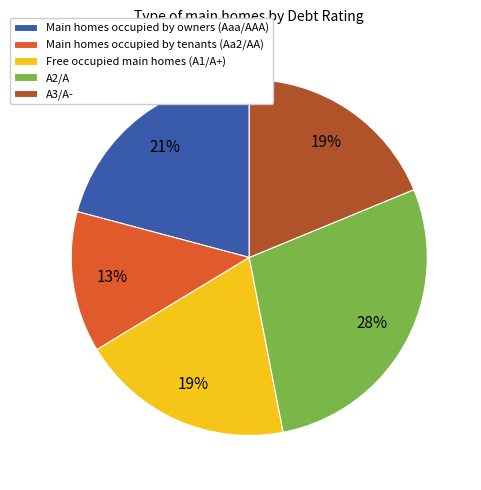

The Main homes occupied by owners (Aaa/AAA) slice represents 21% of the pie. True or false?

True